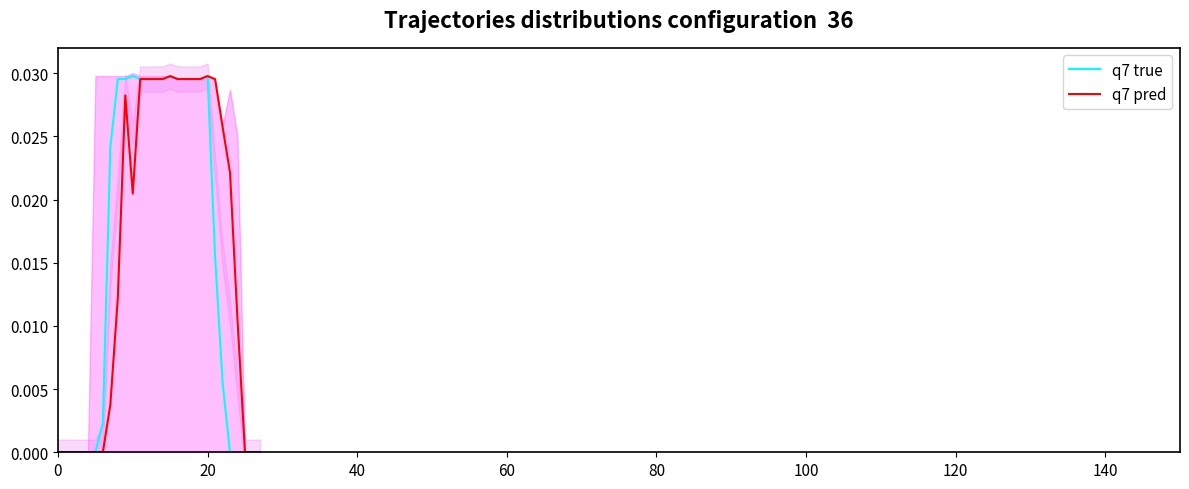

True or false: q7 true and q7 pred cross at least once.

False